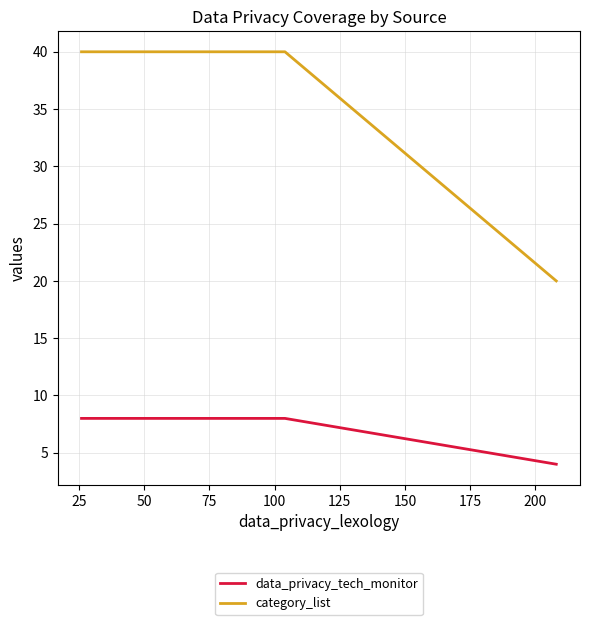

Which has a higher value, 25 or 50?

25